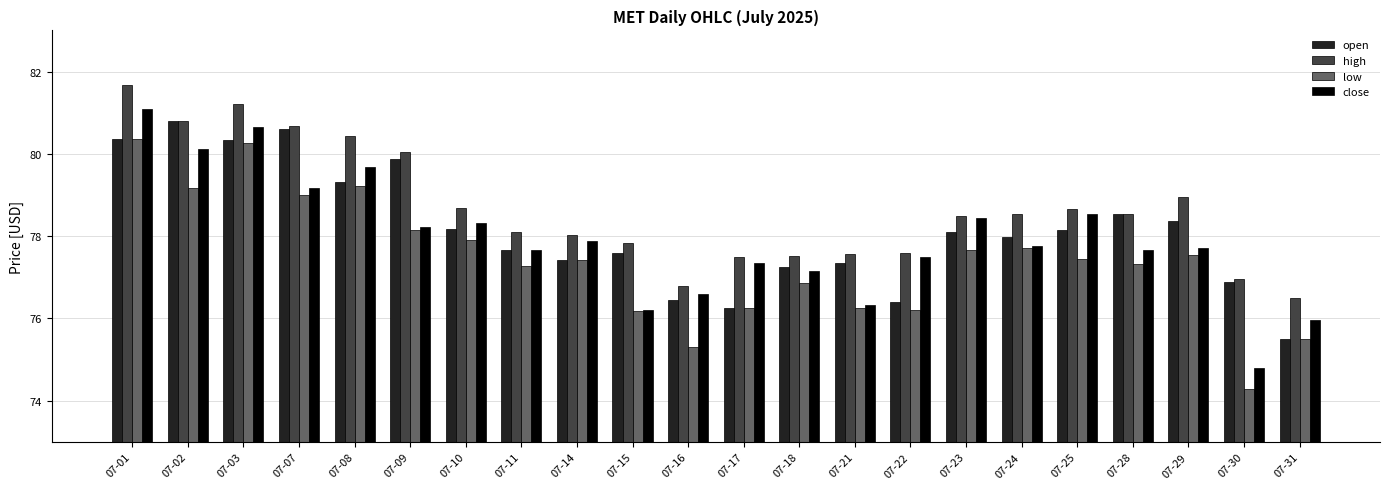

True or false: high has a value of 78.5 at 07-28.

True